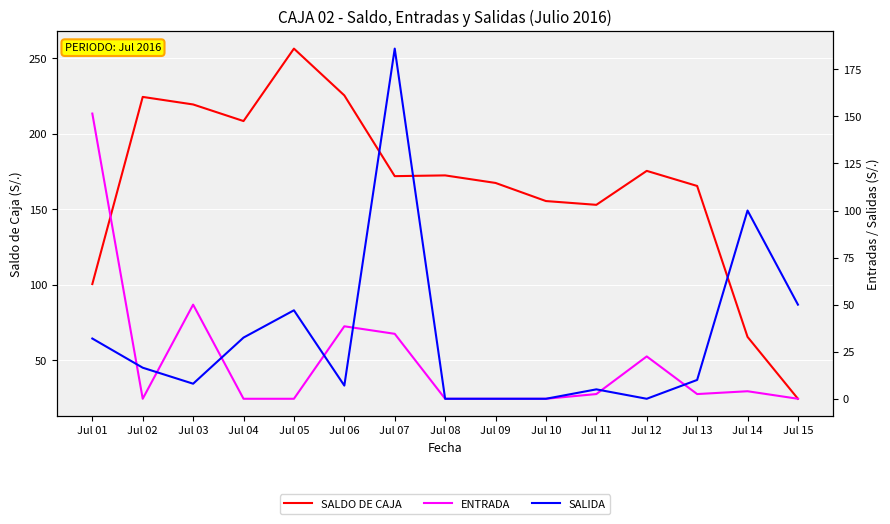

Reading left to right, extract all data points from this chart.

SALDO DE CAJA: Jul 01=100.5	Jul 02=224.5	Jul 03=219.5	Jul 04=208.5	Jul 05=256.5	Jul 06=225.5	Jul 07=172.0	Jul 08=172.5	Jul 09=167.5	Jul 10=155.5	Jul 11=153.0	Jul 12=175.5	Jul 13=165.5	Jul 14=65.5	Jul 15=24.5
ENTRADA: Jul 01=151.5	Jul 02=0.0	Jul 03=50.0	Jul 04=0.0	Jul 05=0.0	Jul 06=38.5	Jul 07=34.5	Jul 08=0.0	Jul 09=0.0	Jul 10=0.0	Jul 11=2.5	Jul 12=22.5	Jul 13=2.5	Jul 14=4.0	Jul 15=0.0
SALIDA: Jul 01=32.0	Jul 02=16.5	Jul 03=8.0	Jul 04=32.5	Jul 05=47.0	Jul 06=7.0	Jul 07=186.0	Jul 08=0.0	Jul 09=0.0	Jul 10=0.0	Jul 11=5.0	Jul 12=0.0	Jul 13=10.0	Jul 14=100.0	Jul 15=50.0